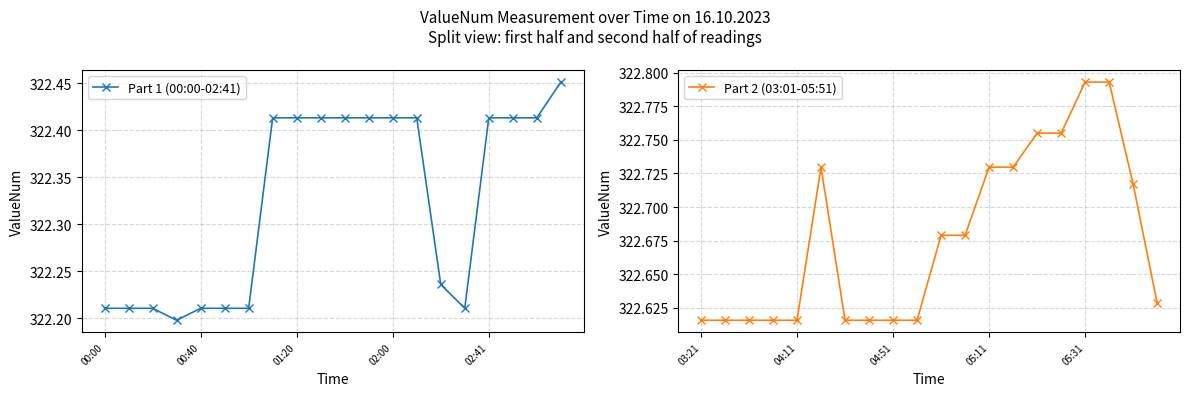

What is the difference between the maximum and second lowest values in the Part 1 (00:00-02:41) series?

0.2